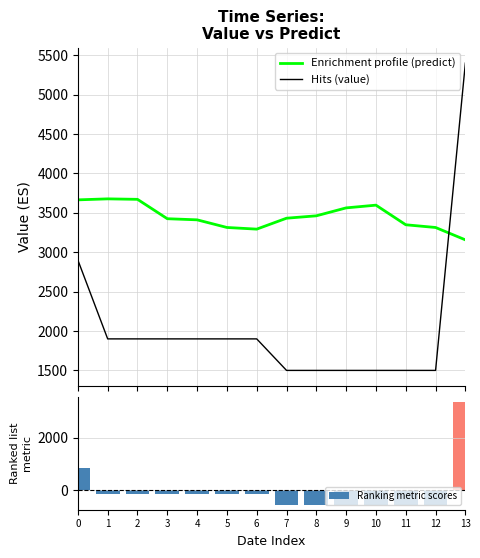

How many categories are shown in the chart?

14